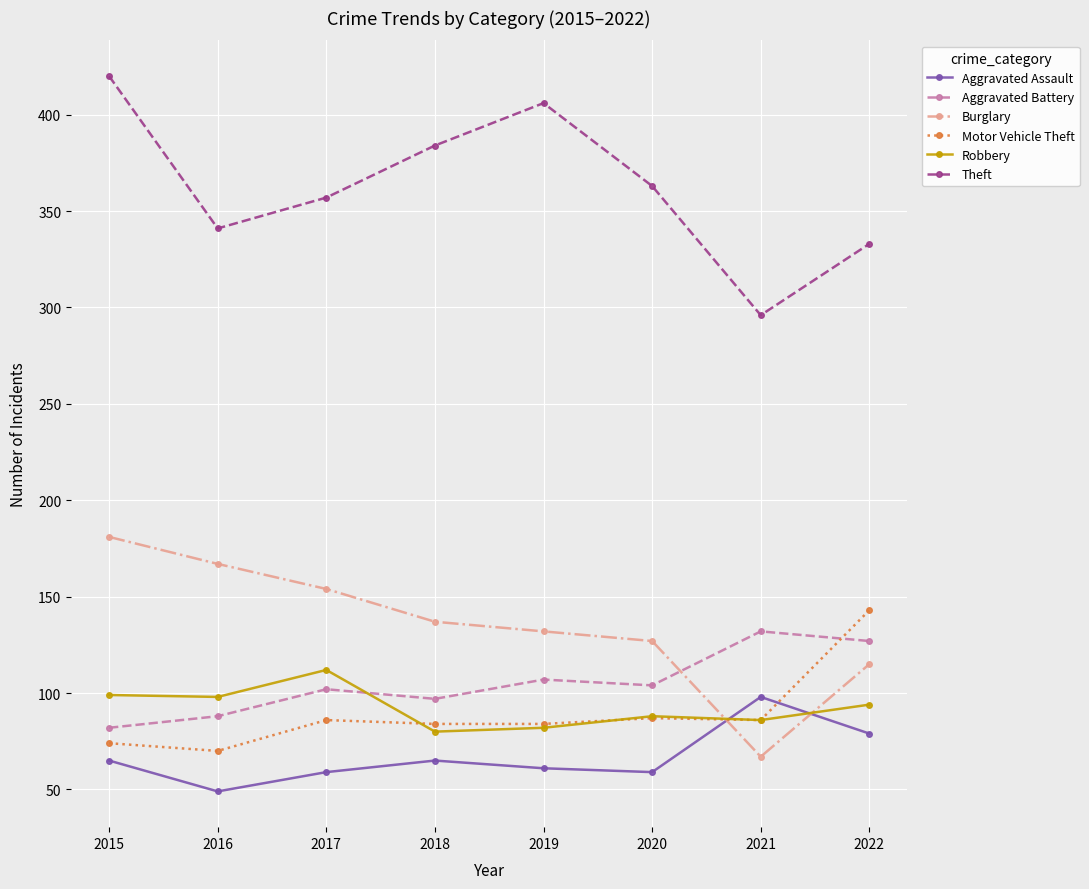

How many distinct data groups are displayed?

6